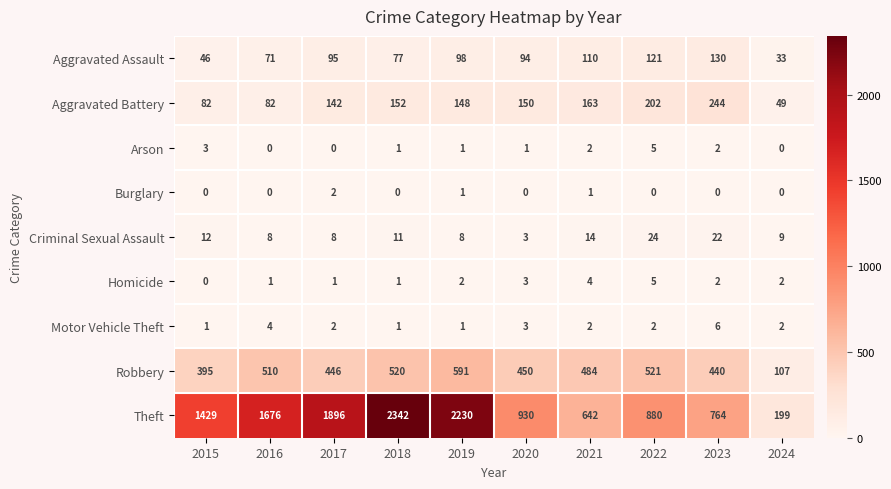

What is the sum of all Theft values?

12988